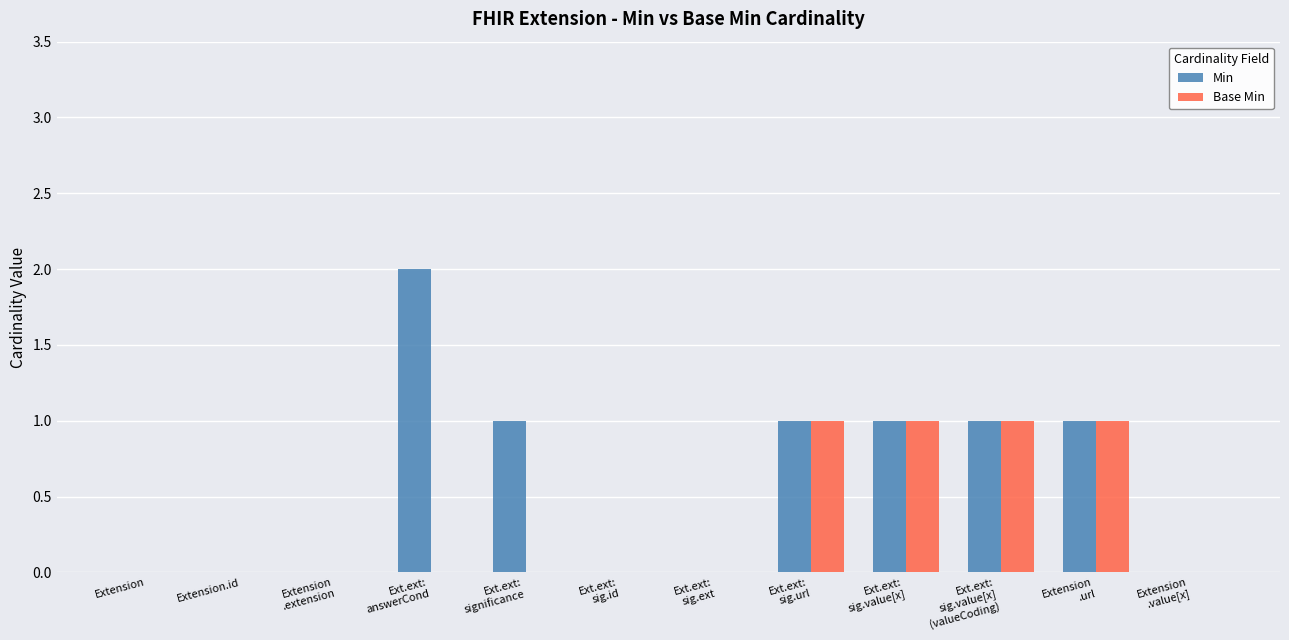

How many data points does each series have?

12